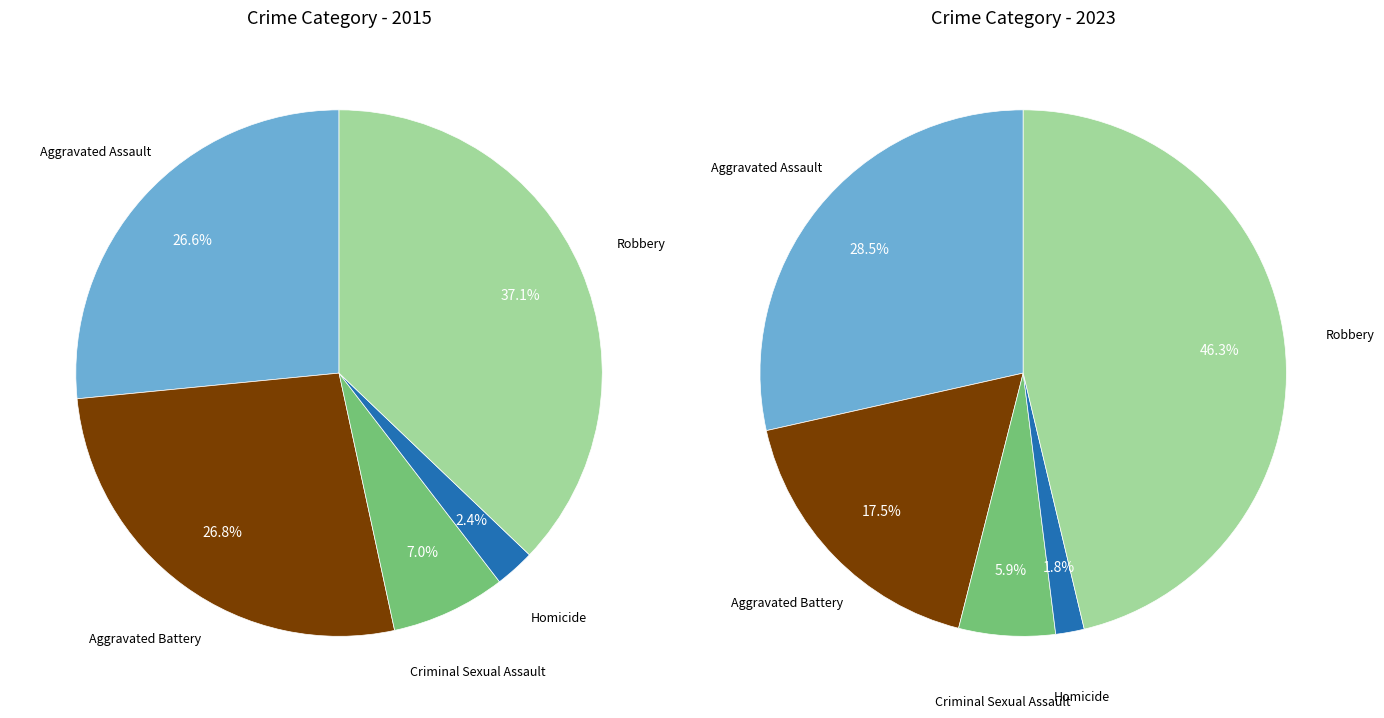

Combined, what portion of the pie is Homicide and Criminal Sexual Assault?

9.5%